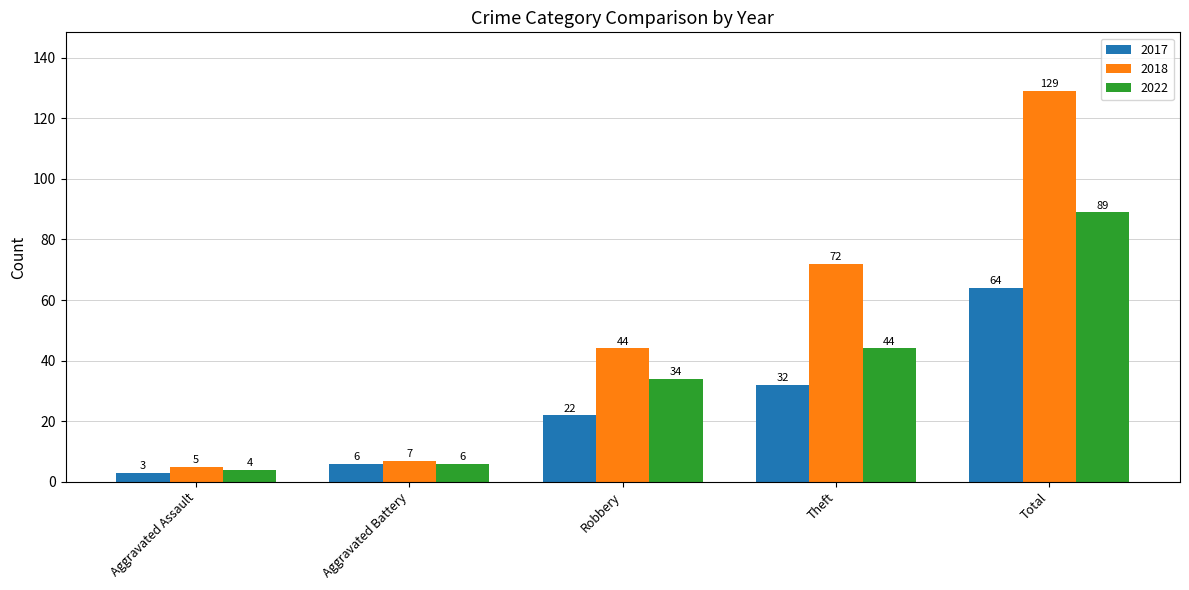

What is the difference between the highest and lowest values at Aggravated Assault?

2